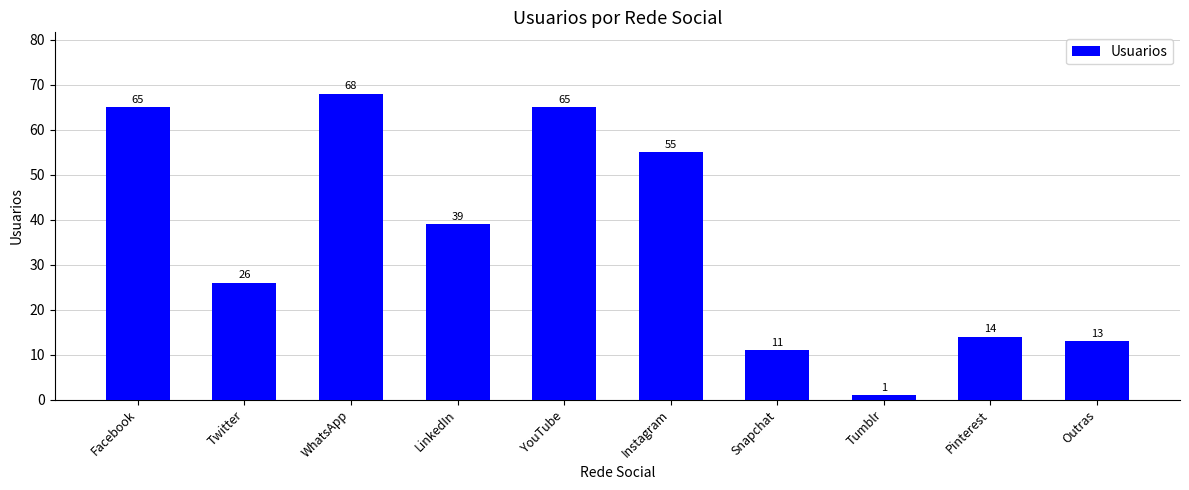

Which category has the highest value across all series?

WhatsApp